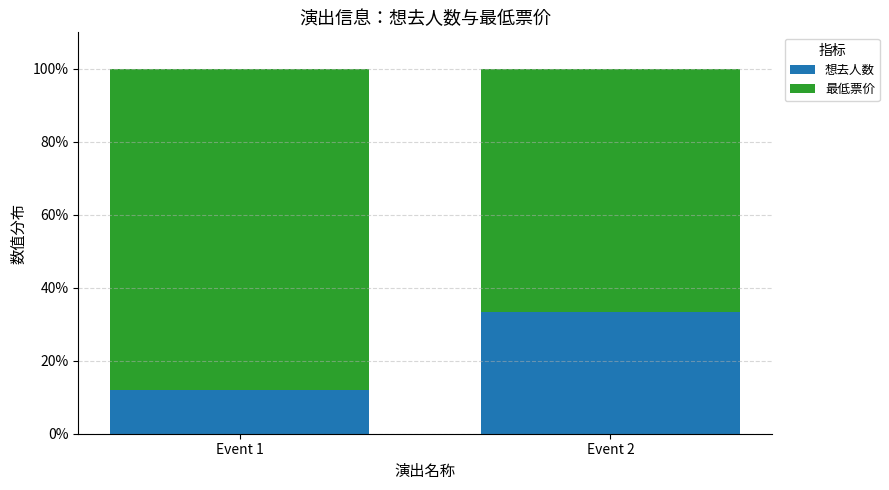

What is the sum of the 想去人数 values at Event 2 and Event 1?

45.3